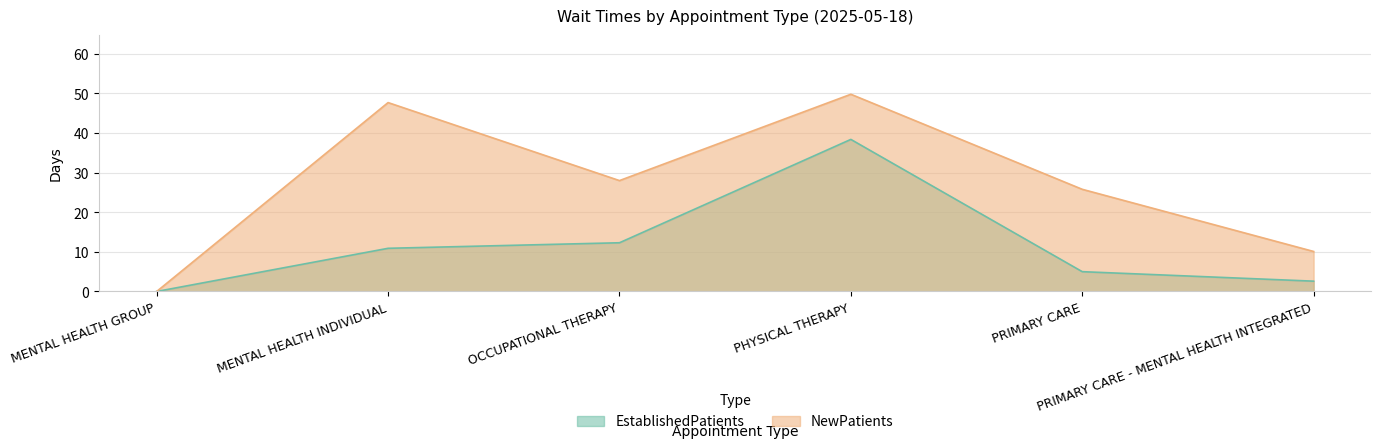

True or false: EstablishedPatients and NewPatients cross at least once.

False